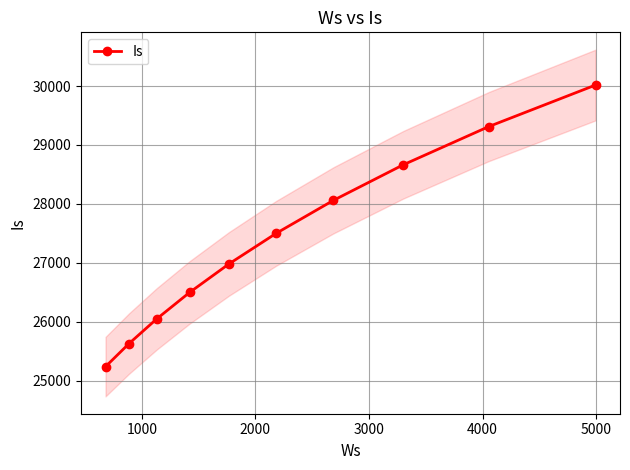

What is the minimum value for Is?

25238.8